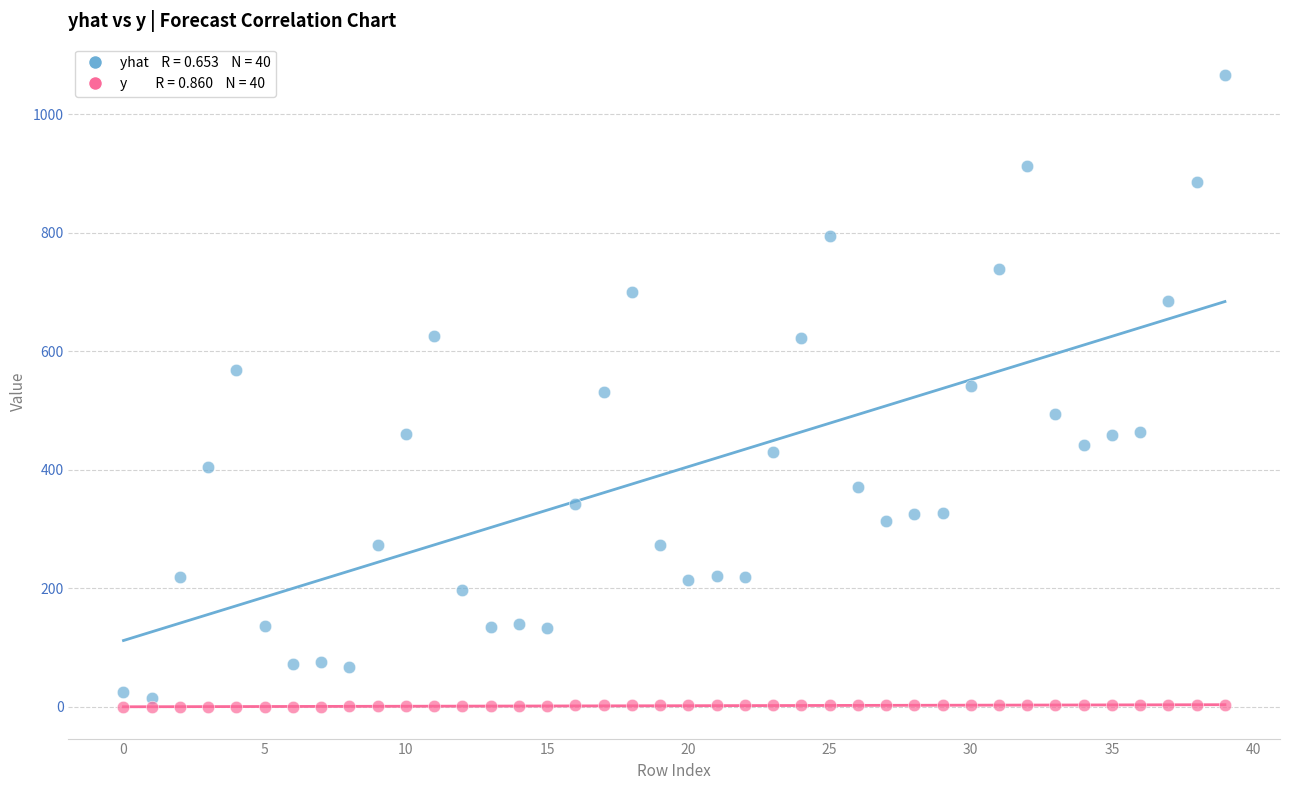

Across all data points, what is the range of Y values (max minus min)?

1065.8